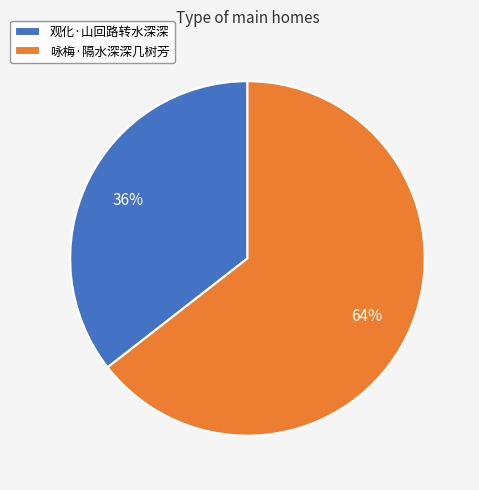

Do 观化·山回路转水深深 and 咏梅·隔水深深几树芳 together represent more than half of the pie?

Yes